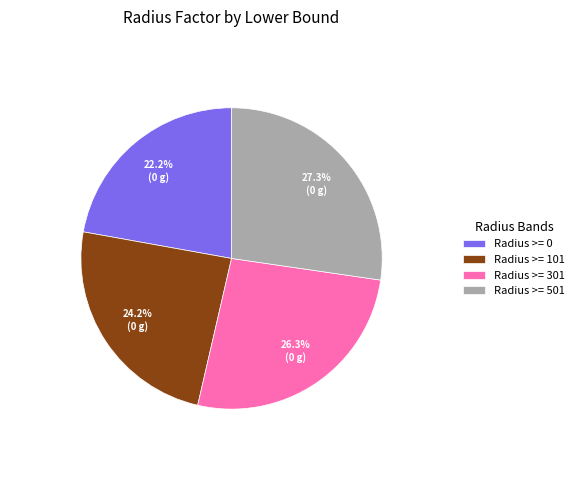

Is Radius >= 501 the majority of the pie?

No